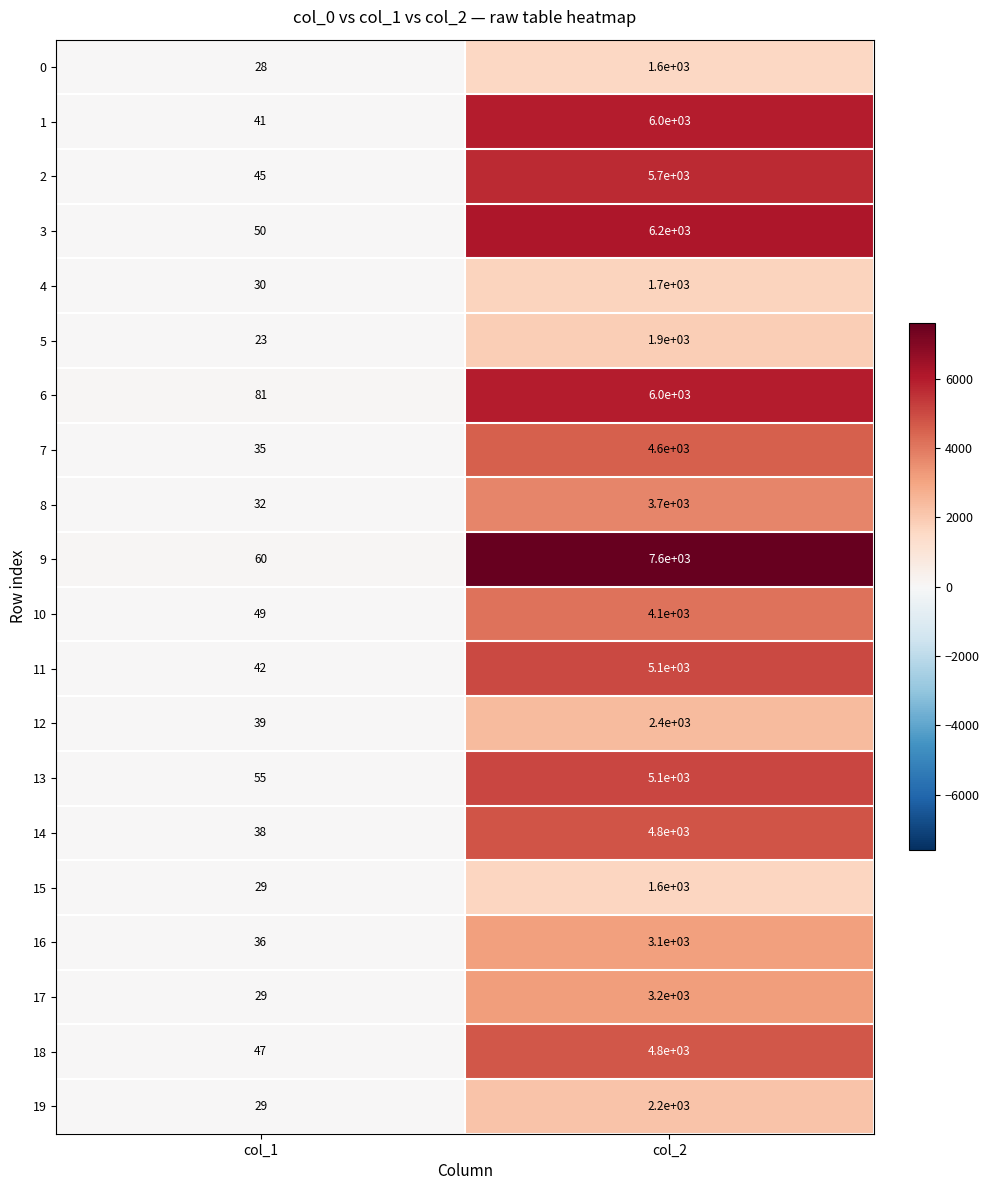

What is the approximate value of 13 at col_2, to the nearest 10?

5100